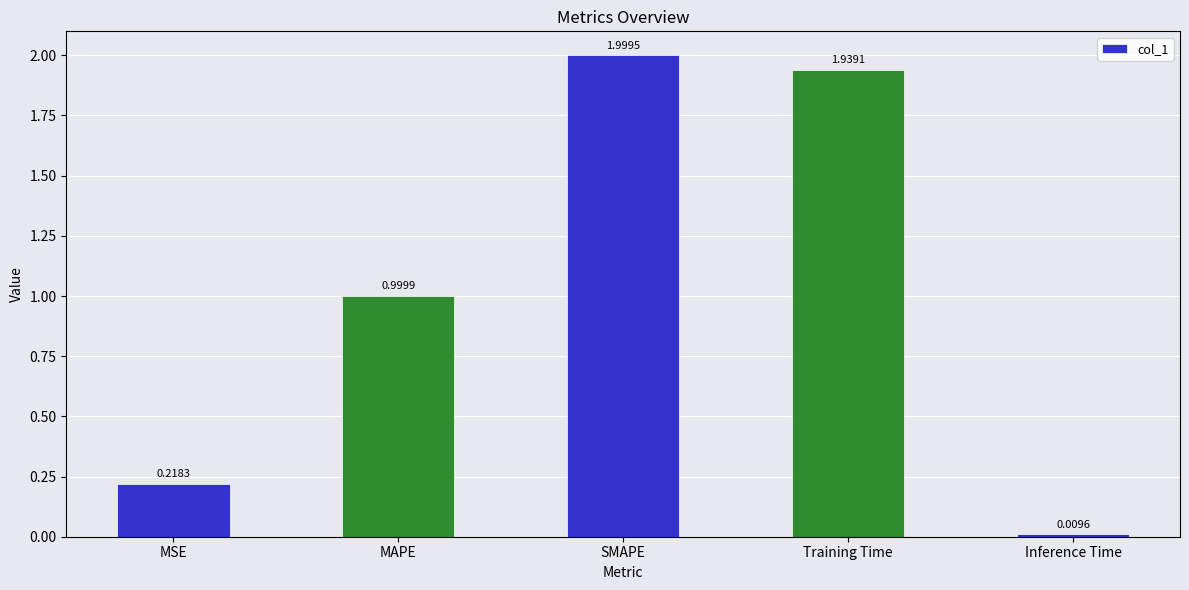

Are the bars grouped side by side (vs. stacked)?

No